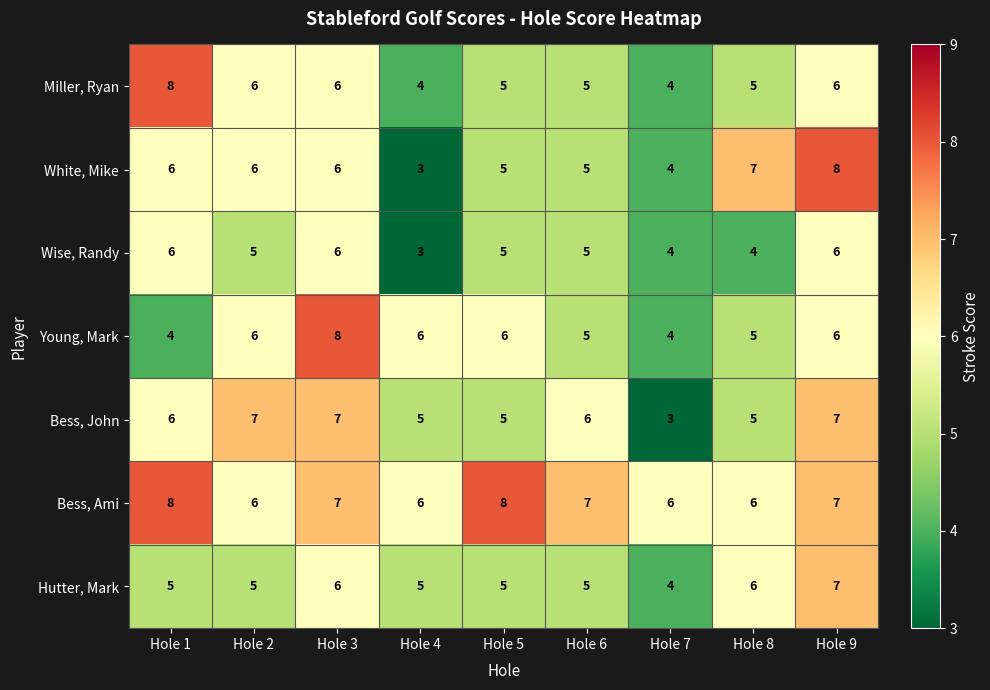

Is it true that Hutter, Mark equals 4 at Hole 7?

True